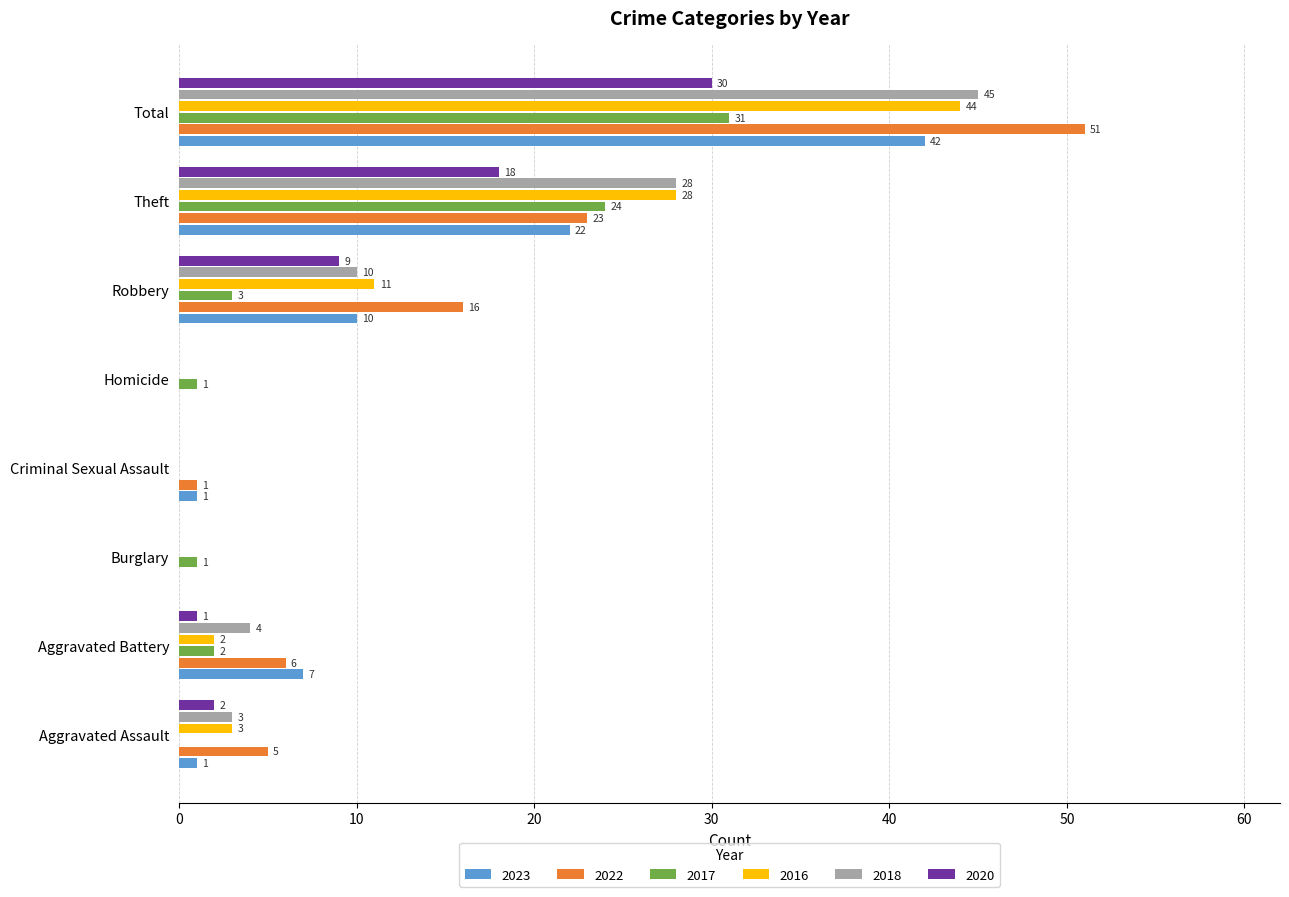

What is the sum of the 2016 values at Burglary and Total?

44